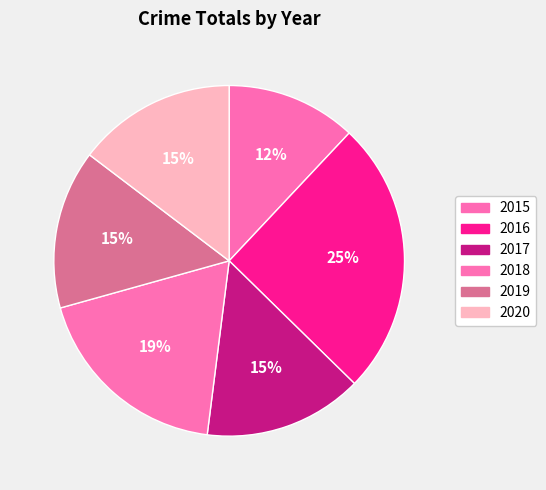

How many slices are in this pie chart?

6